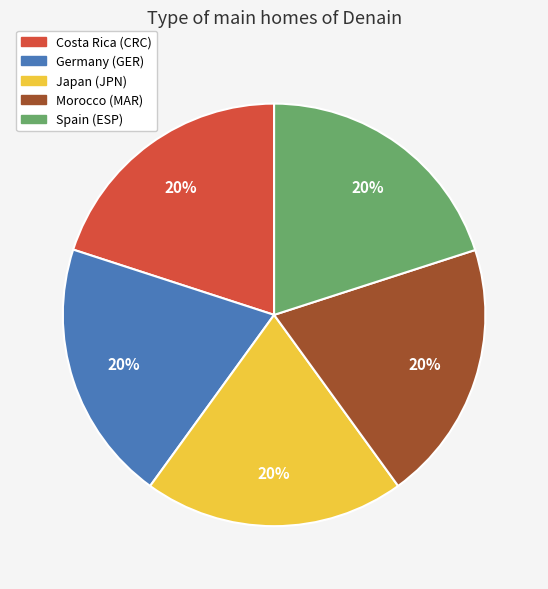

Count the number of slices in the pie.

5